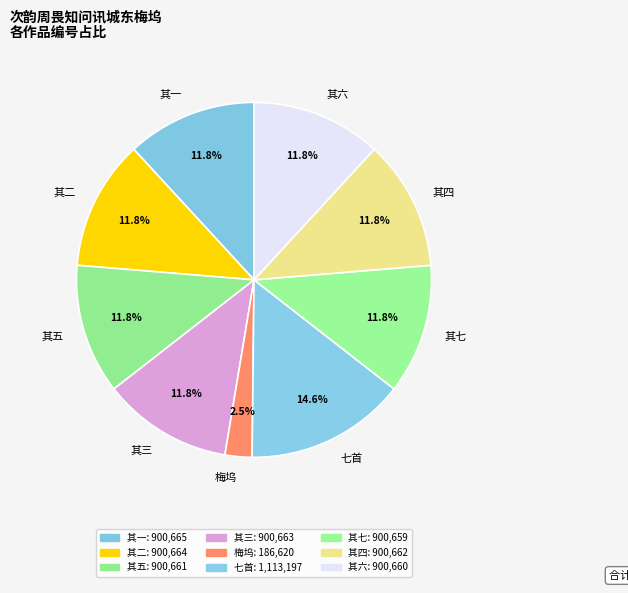

How many slices are in this pie chart?

9